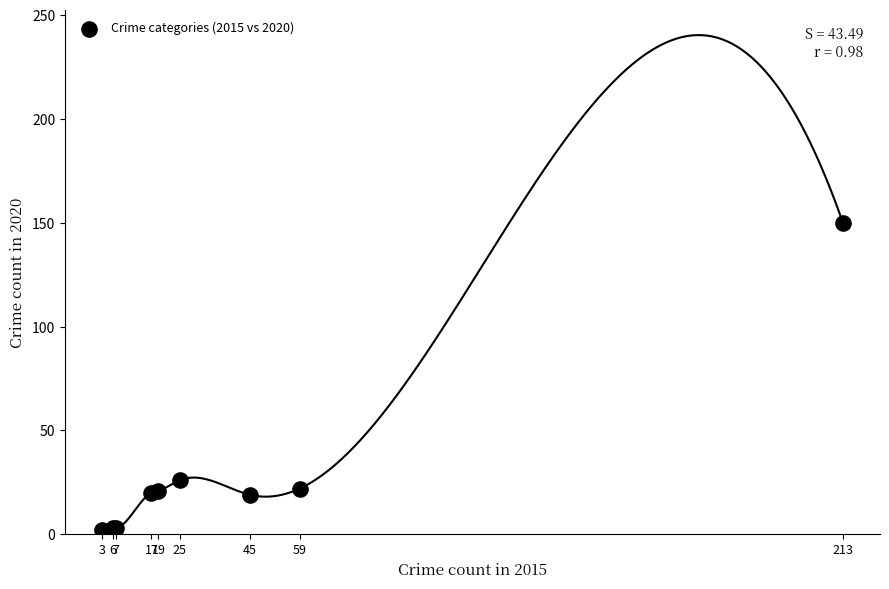

What Y value in the scatter plot is closest to 76?

26